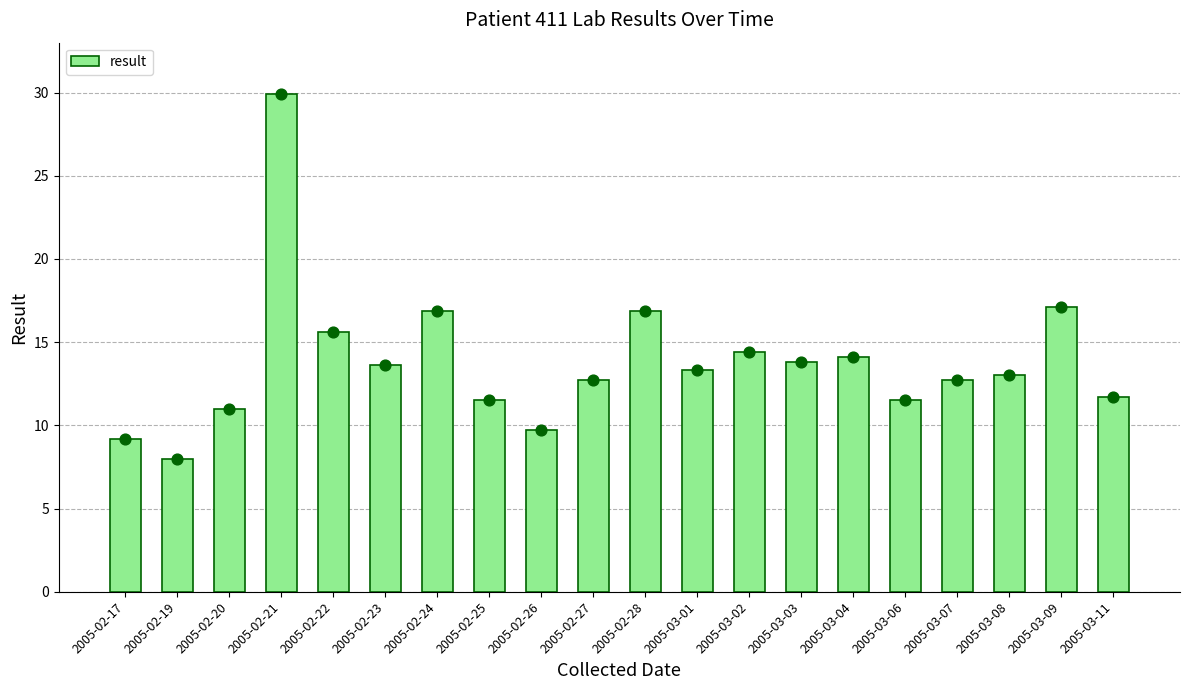

Approximately how many times larger is the value at 2005-02-26 compared to 2005-02-22?

0.6